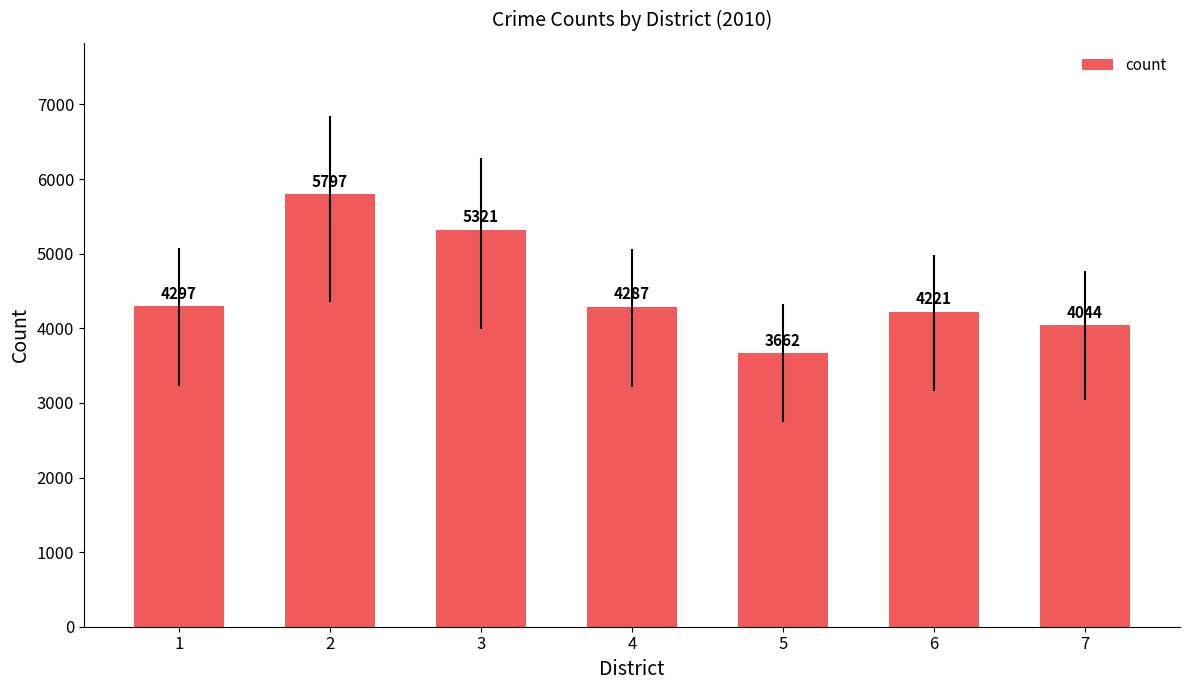

Which label corresponds to the smallest value in the chart?

5